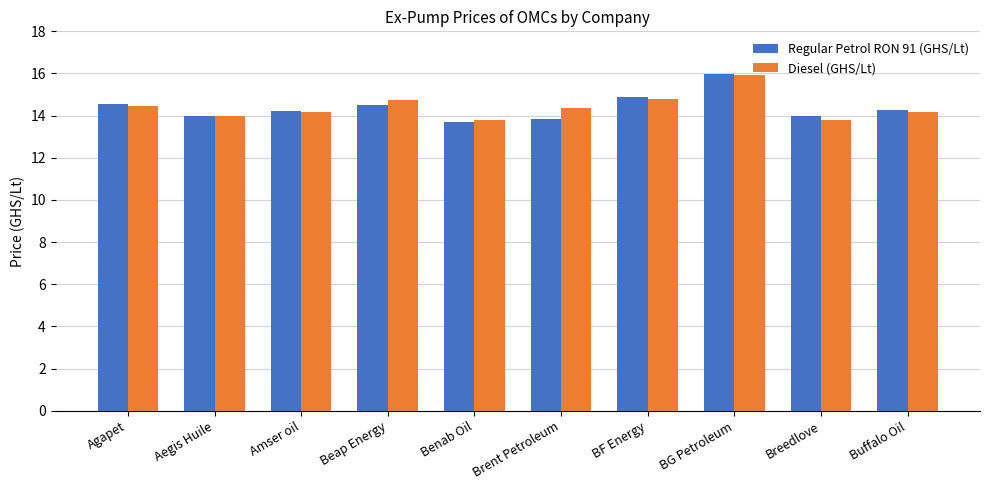

Where does the Regular Petrol RON 91 (GHS/Lt) series first go above 14?

Agapet